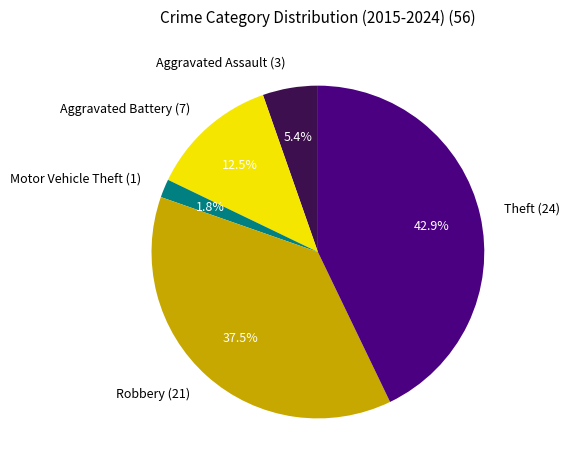

Between Aggravated Battery (7) and Motor Vehicle Theft (1), which is larger?

Aggravated Battery (7)